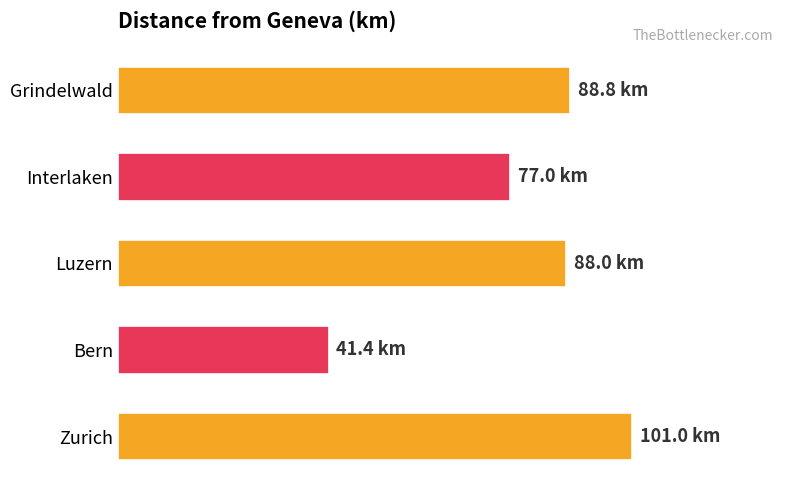

Does the chart contain any negative values?

No